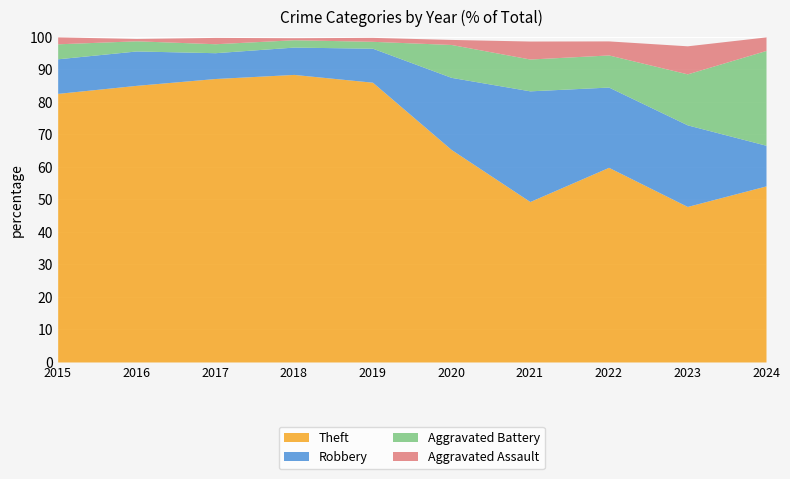

Is it true that Theft equals 59.9 at 2022?

True